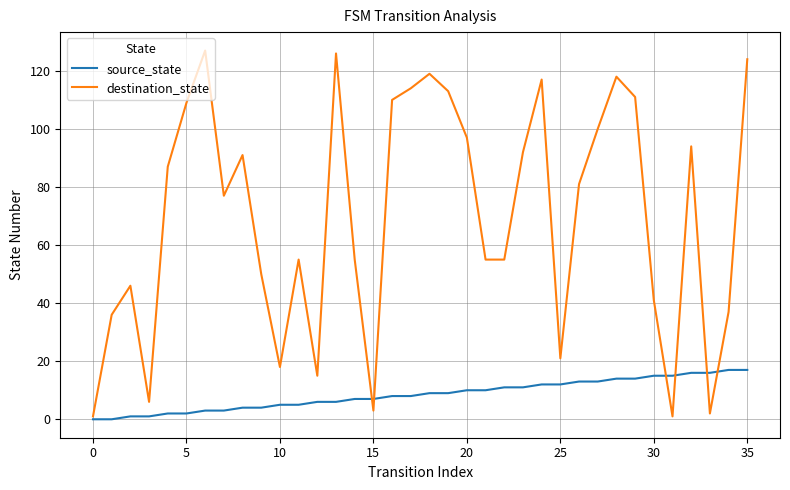

What is the highest value of the source_state series?

17